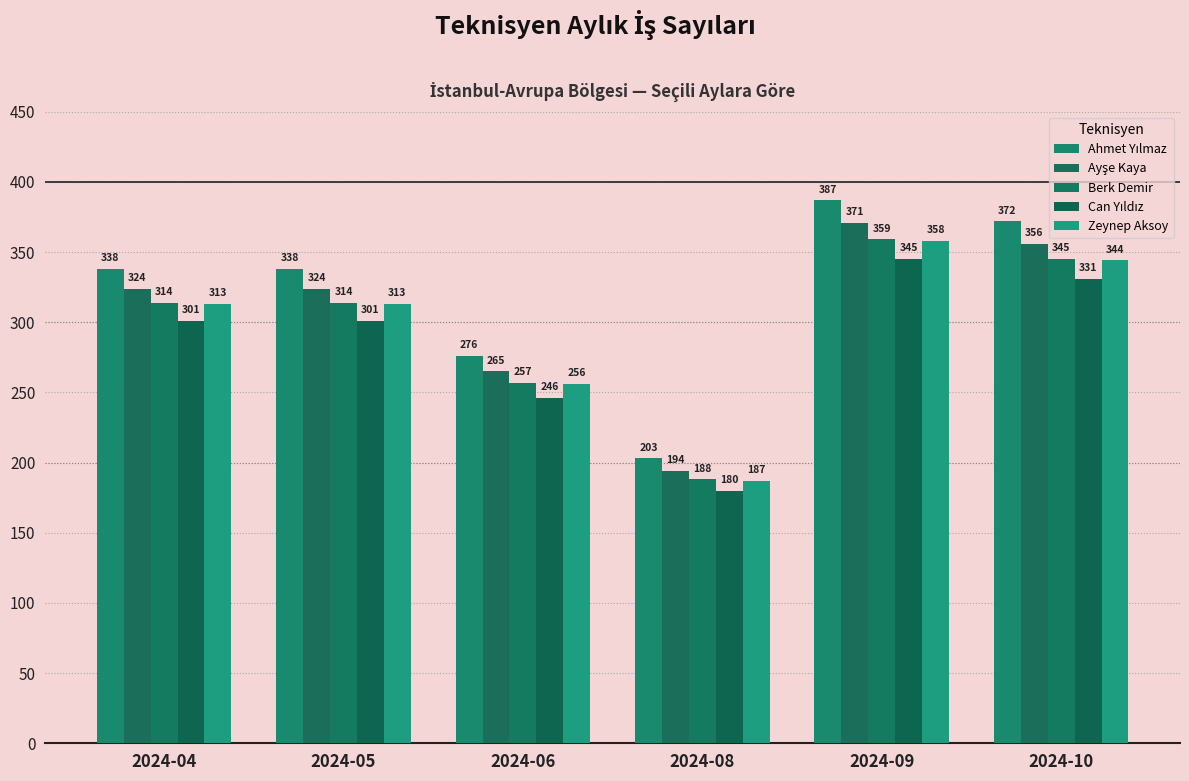

The value of Ayşe Kaya at 2024-05 is 324. True or false?

True